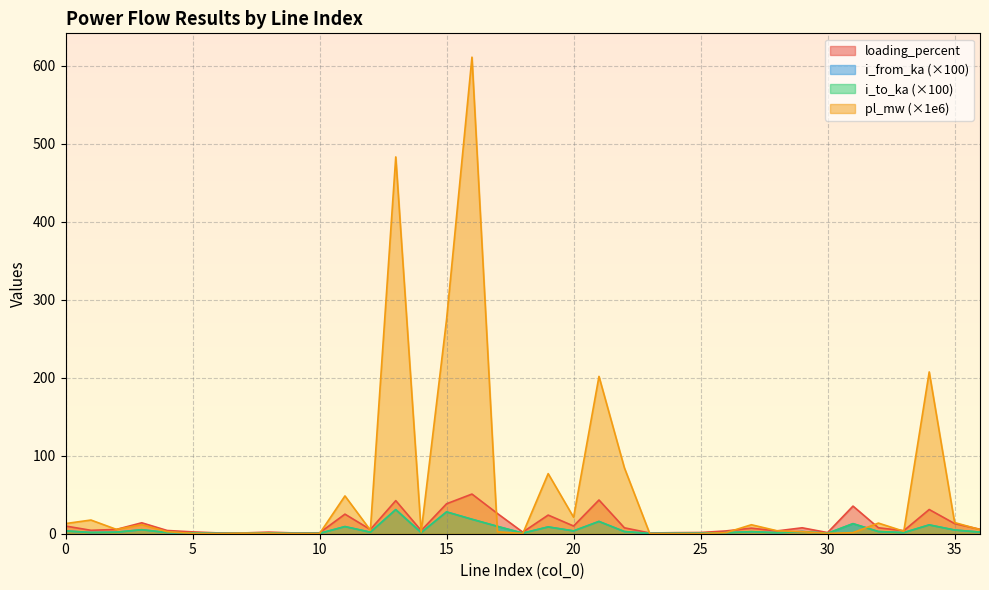

Reading left to right, what are all the values shown in this chart?

pl_mw: 0=13.0	1=17.6	2=5.6	3=11.5	4=2.6	5=0.4	6=0.1	7=0.6	8=0.5	9=0.1	10=0.2	11=48.5	12=4.5	13=483.1	14=2.0	15=274.7	16=611.0	17=2.5	18=0.2	19=77.0	20=21.1	21=201.7	22=84.5	23=0.0	24=0.1	25=0.1	26=1.4	27=11.5	28=3.9	29=2.6	30=0.4	31=1.4	32=13.6	33=3.2	34=207.4	35=14.3	36=5.3
i_from_ka: 0=3.6	1=1.6	2=2.0	3=5.1	4=1.5	5=0.9	6=0.4	7=0.4	8=0.7	9=0.4	10=0.4	11=9.1	12=2.0	13=30.9	14=1.5	15=28.0	16=18.5	17=9.5	18=0.7	19=8.7	20=3.6	21=15.7	22=2.8	23=0.3	24=0.5	25=0.6	26=1.3	27=2.6	28=1.3	29=2.8	30=0.5	31=12.9	32=2.8	33=1.4	34=11.3	35=4.7	36=2.1
i_to_ka: 0=3.6	1=1.6	2=2.0	3=5.1	4=1.5	5=0.9	6=0.4	7=0.4	8=0.7	9=0.4	10=0.4	11=9.1	12=2.0	13=30.9	14=1.5	15=28.0	16=18.5	17=9.5	18=0.7	19=8.7	20=3.6	21=15.7	22=2.8	23=0.3	24=0.5	25=0.6	26=1.3	27=2.6	28=1.3	29=2.8	30=0.5	31=12.9	32=2.8	33=1.4	34=11.3	35=4.7	36=2.1
loading_percent: 0=9.9	1=4.4	2=5.5	3=14.0	4=4.1	5=2.4	6=1.0	7=1.0	8=2.0	9=1.0	10=1.2	11=25.1	12=5.4	13=42.4	14=4.1	15=38.4	16=50.9	17=26.0	18=2.0	19=23.9	20=9.9	21=43.3	22=7.6	23=0.9	24=1.3	25=1.6	26=3.6	27=7.1	28=3.6	29=7.6	30=1.5	31=35.4	32=7.6	33=3.9	34=31.1	35=13.0	36=5.7